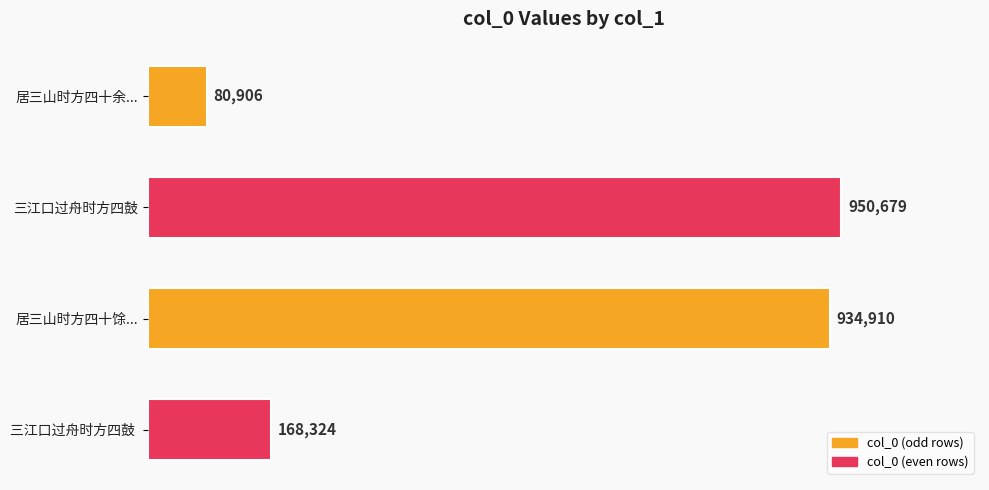

Does the chart contain any negative values?

No